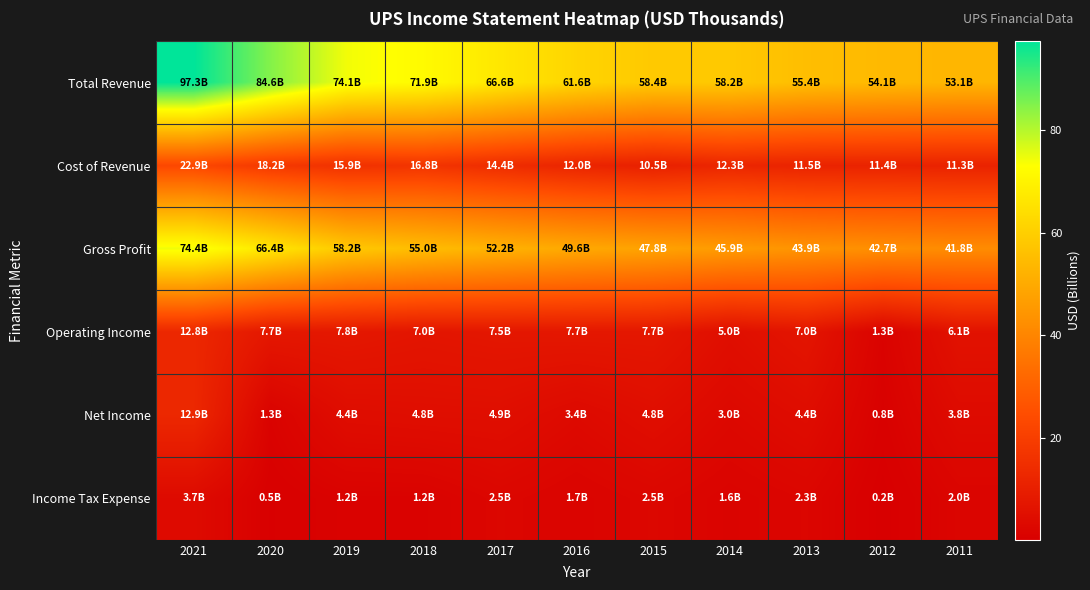

Which has a higher value, 2012 or 2011?

2012